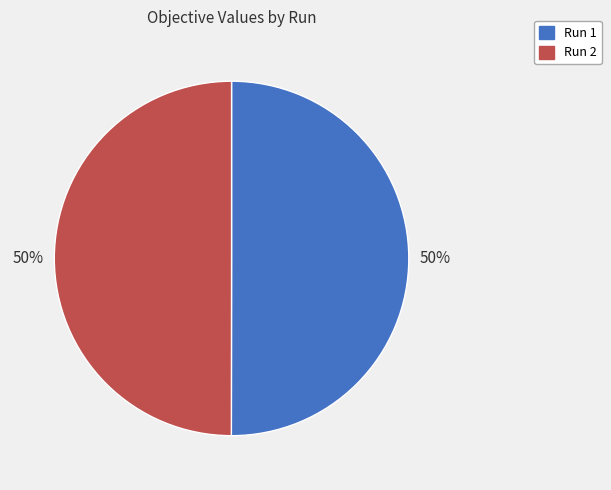

Do Run 2 and Run 1 together represent more than half of the pie?

Yes